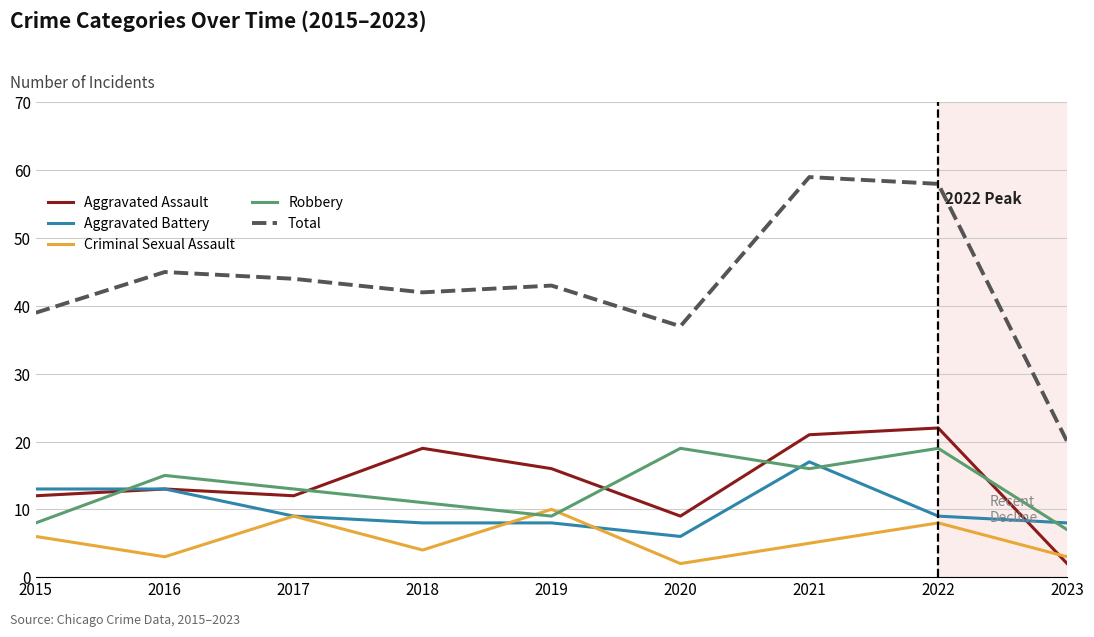

Reading right to left, transcribe all the data shown in this chart.

Aggravated Assault: 2	22	21	9	16	19	12	13	12
Aggravated Battery: 8	9	17	6	8	8	9	13	13
Criminal Sexual Assault: 3	8	5	2	10	4	9	3	6
Robbery: 7	19	16	19	9	11	13	15	8
Total: 20	58	59	37	43	42	44	45	39